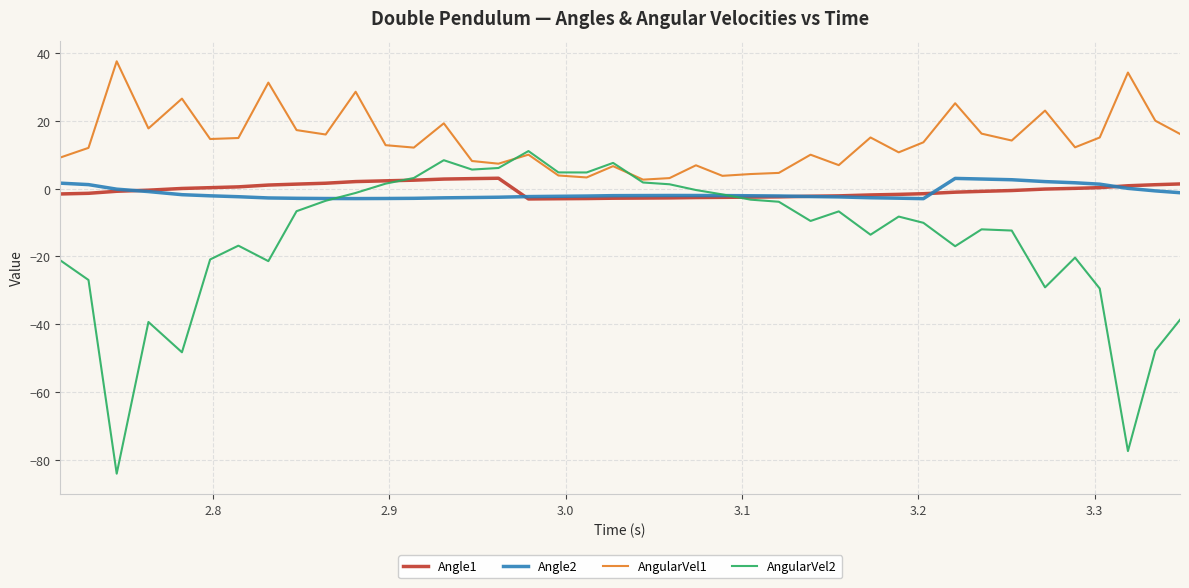

What is the smallest value displayed?

-84.1